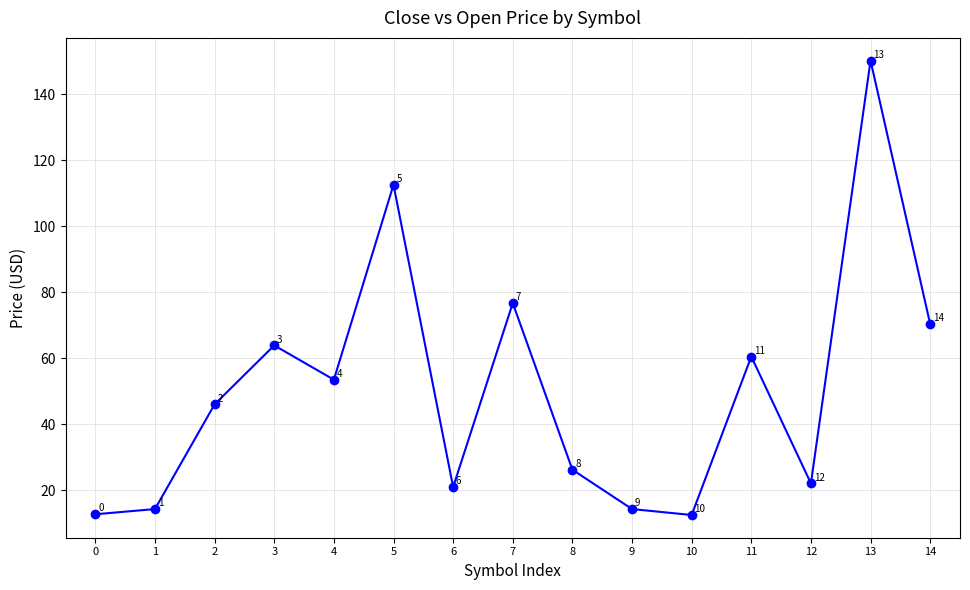

Where does the data first go above 45?

2